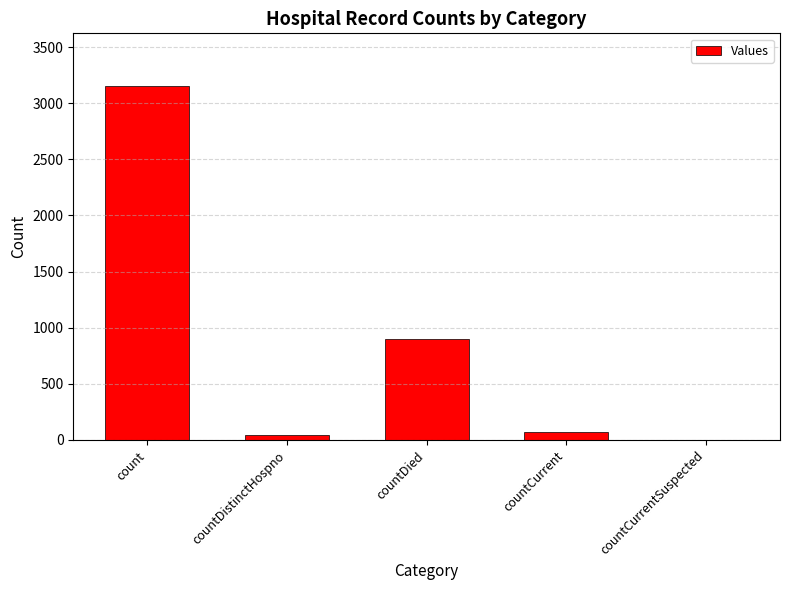

The value at count is 3150. True or false?

True